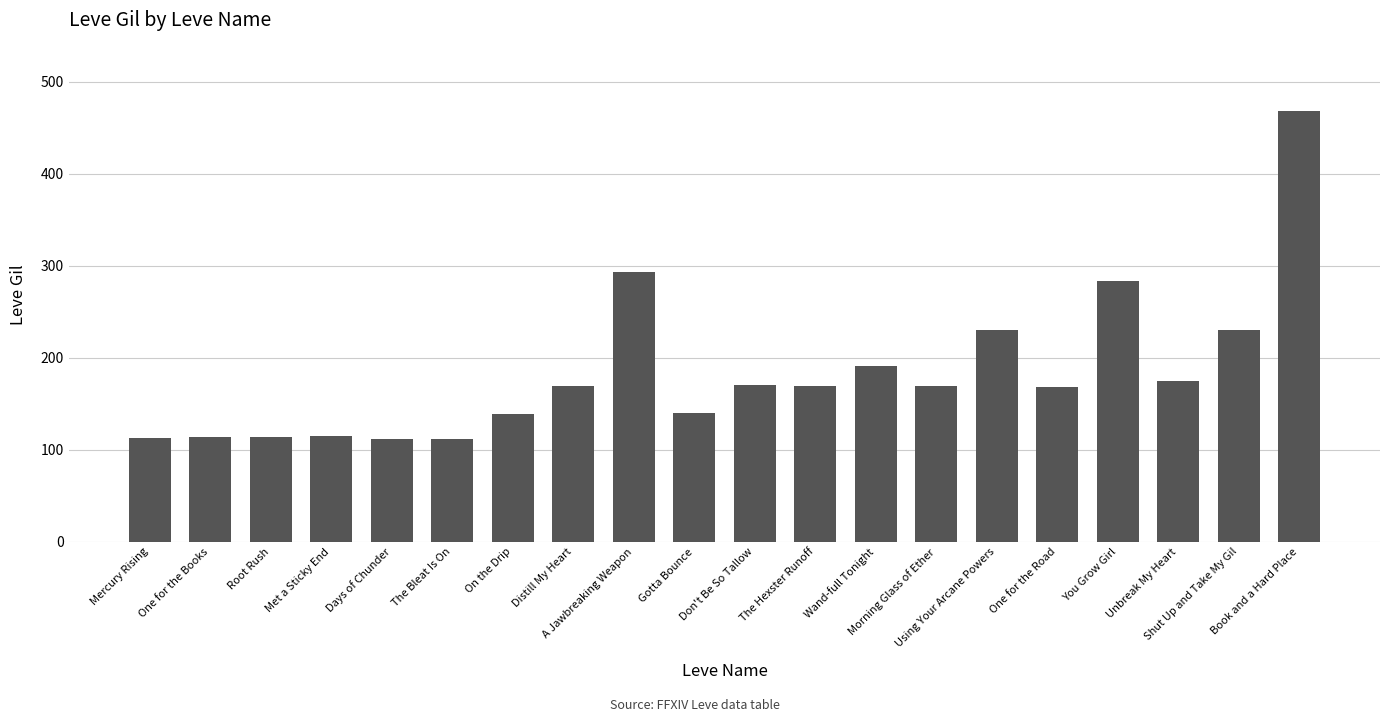

What is the difference between the values at Root Rush and The Bleat Is On?

2